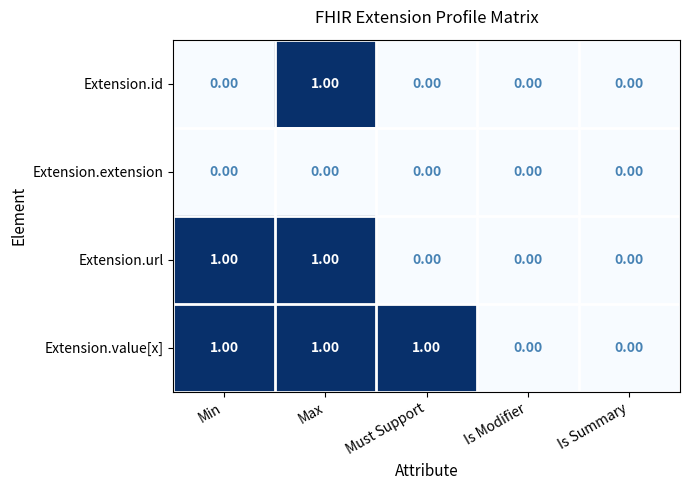

Count the number of data series in this chart.

4